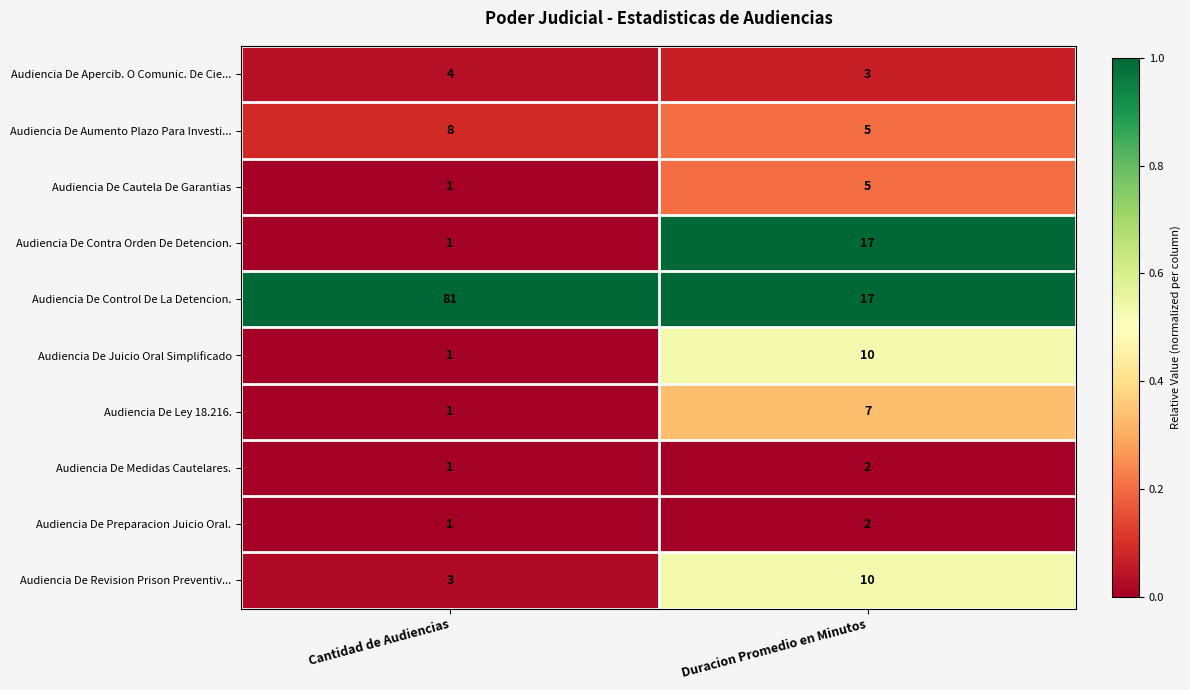

At which category does the chart reach its minimum across all series?

Cantidad de Audiencias